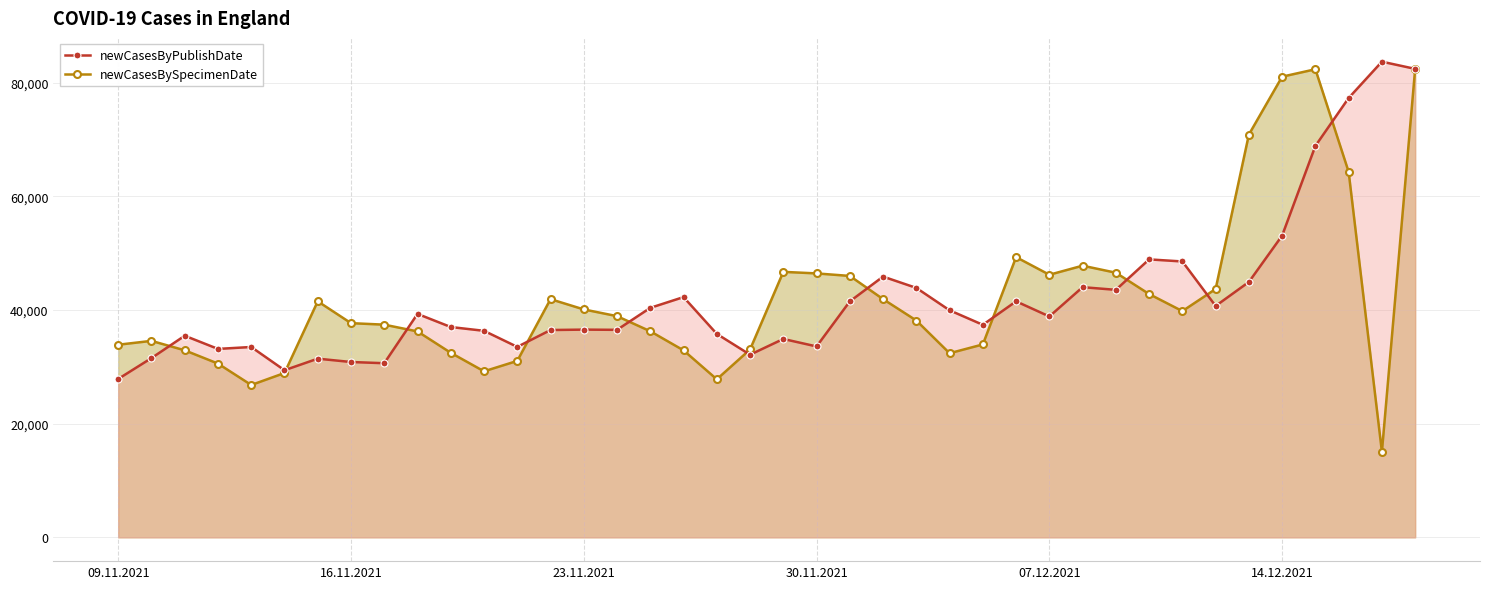

What is the minimum value for newCasesByPublishDate?

27872